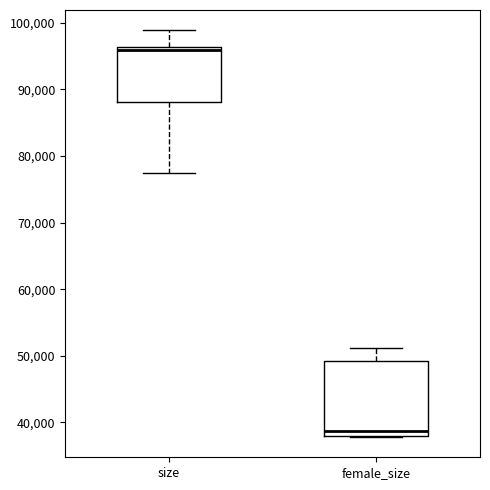

Where is the upper edge of the box for female_size on the y-axis? The values are not printed on the chart, so give them approximately, as read against the axis.

49000